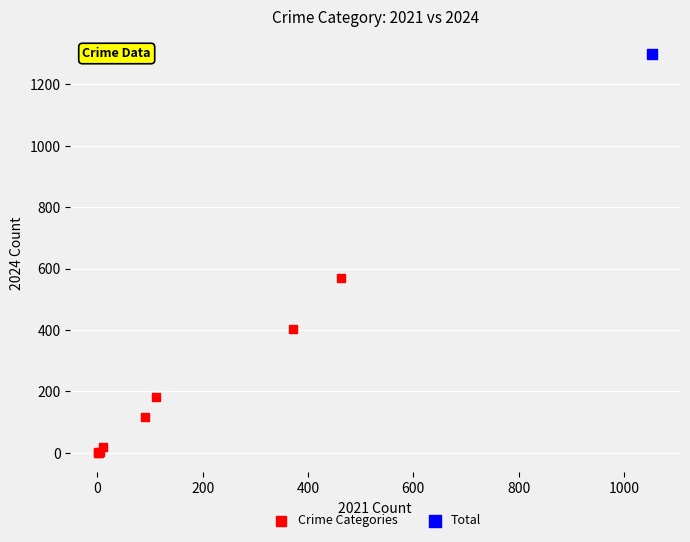

What are all the series names shown in the legend?

Crime Categories, Total